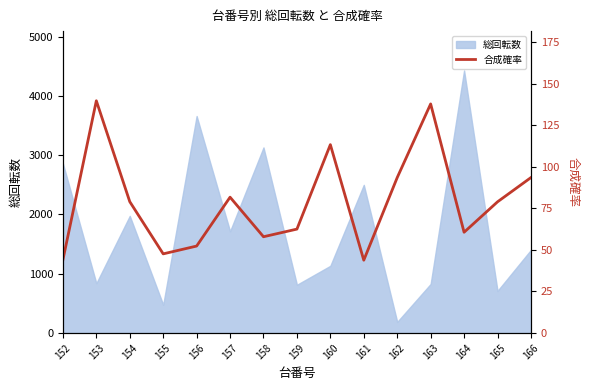

How many categories are shown in the chart?

15